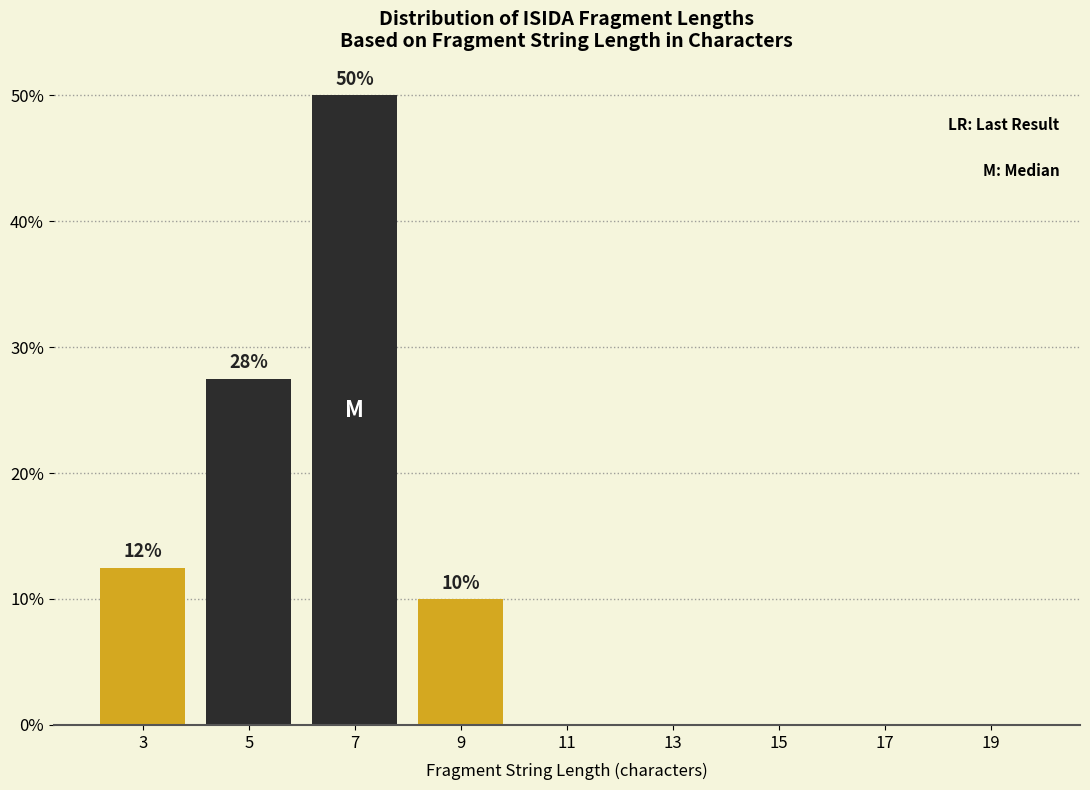

Over which range of the x-axis is the bar tallest?

6 to 8